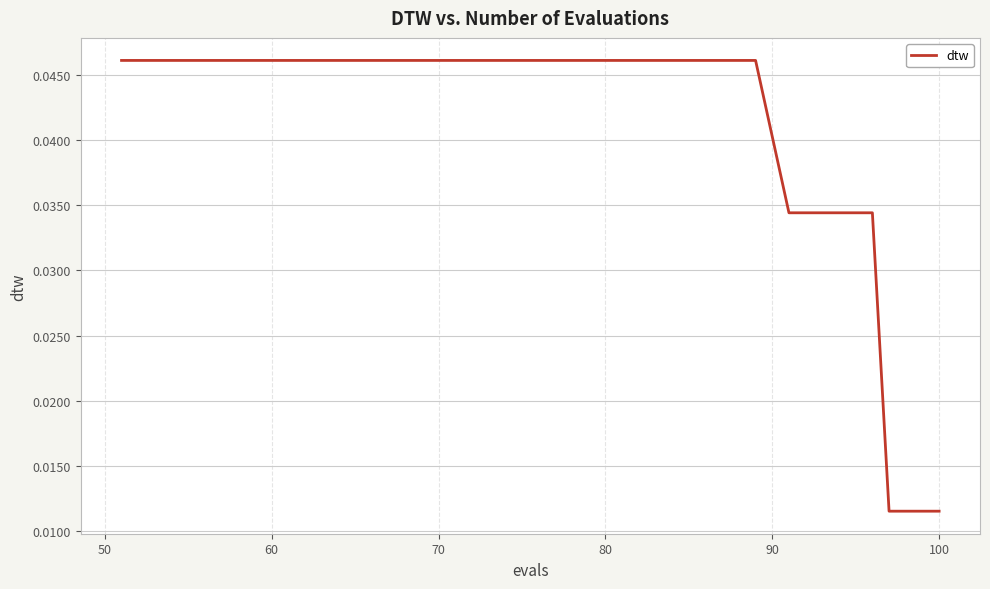

Does the chart have visible grid lines?

Yes